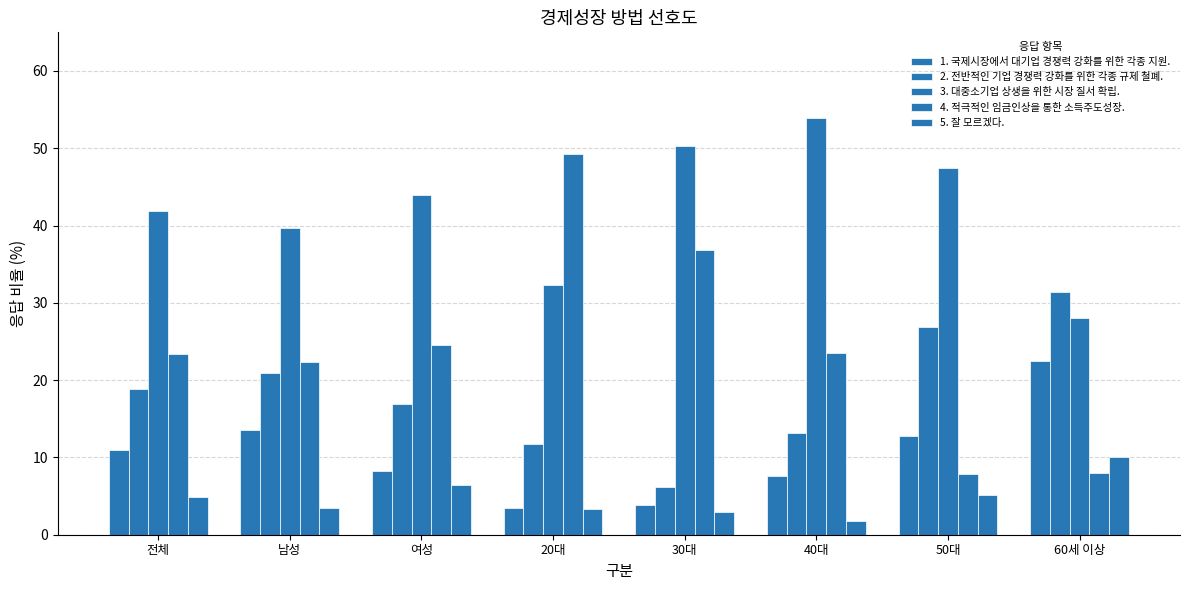

Rank the categories by 5. 잘 모르겠다. value from lowest to highest.

40대, 30대, 20대, 남성, 전체, 50대, 여성, 60세 이상